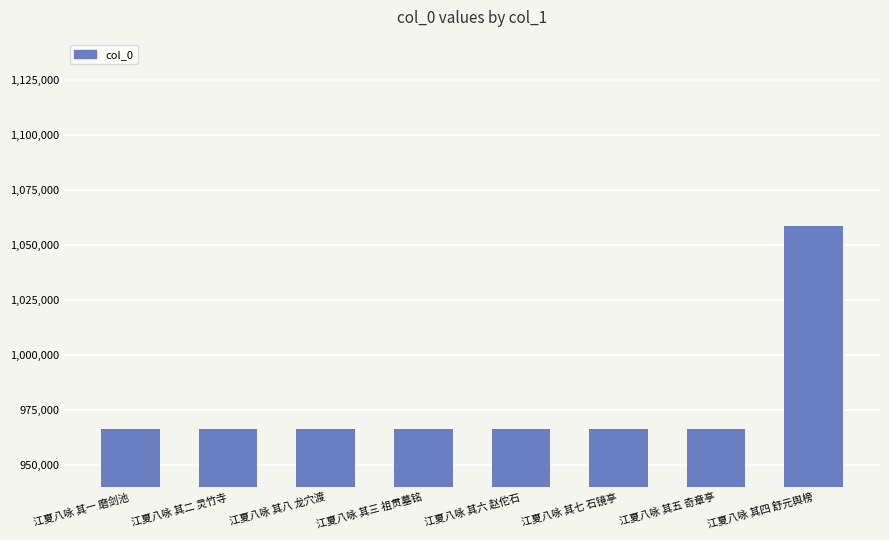

What is the maximum value shown in the chart?

1058772